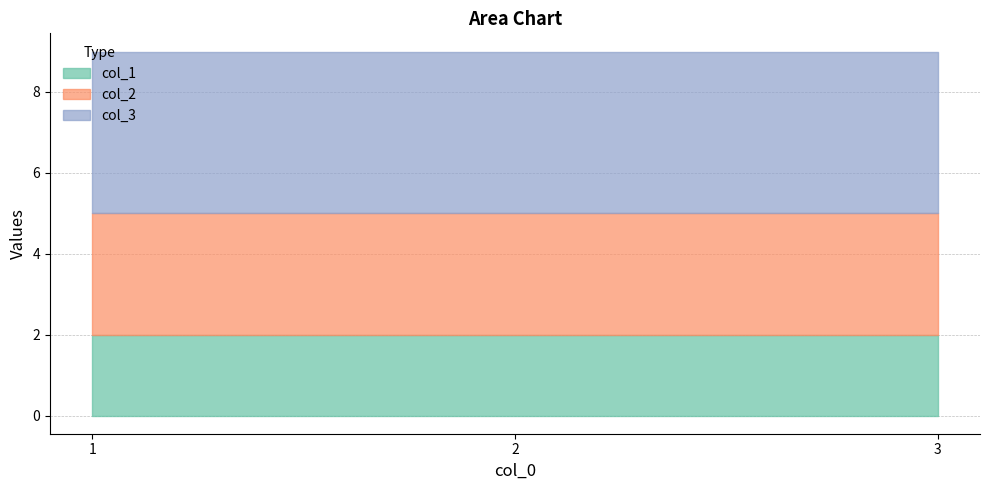

Does the chart display data point markers on the line(s)?

No